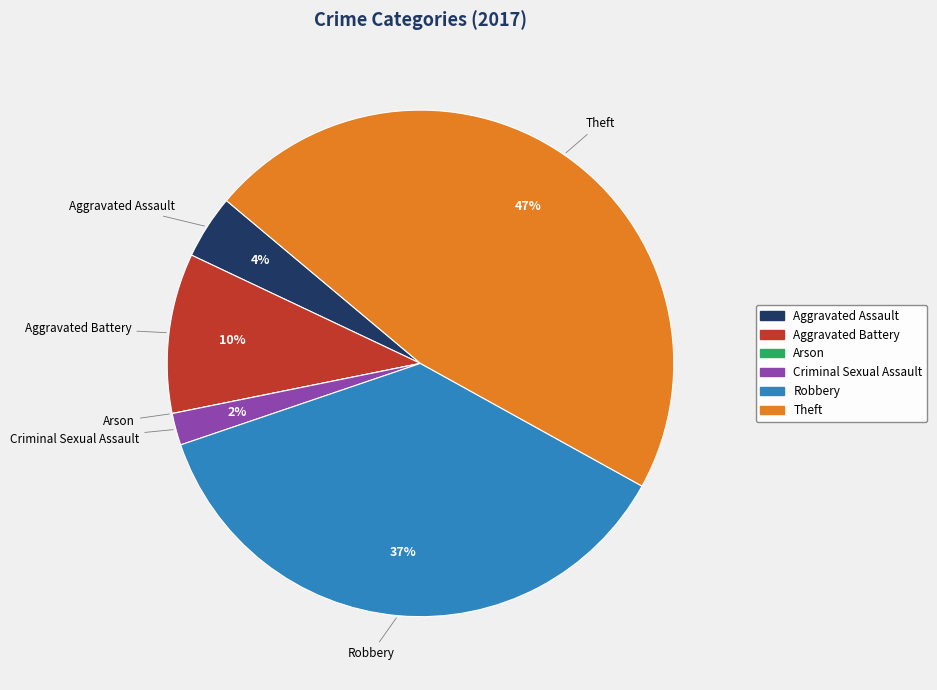

Is the sum of Aggravated Assault and Criminal Sexual Assault greater than half?

No